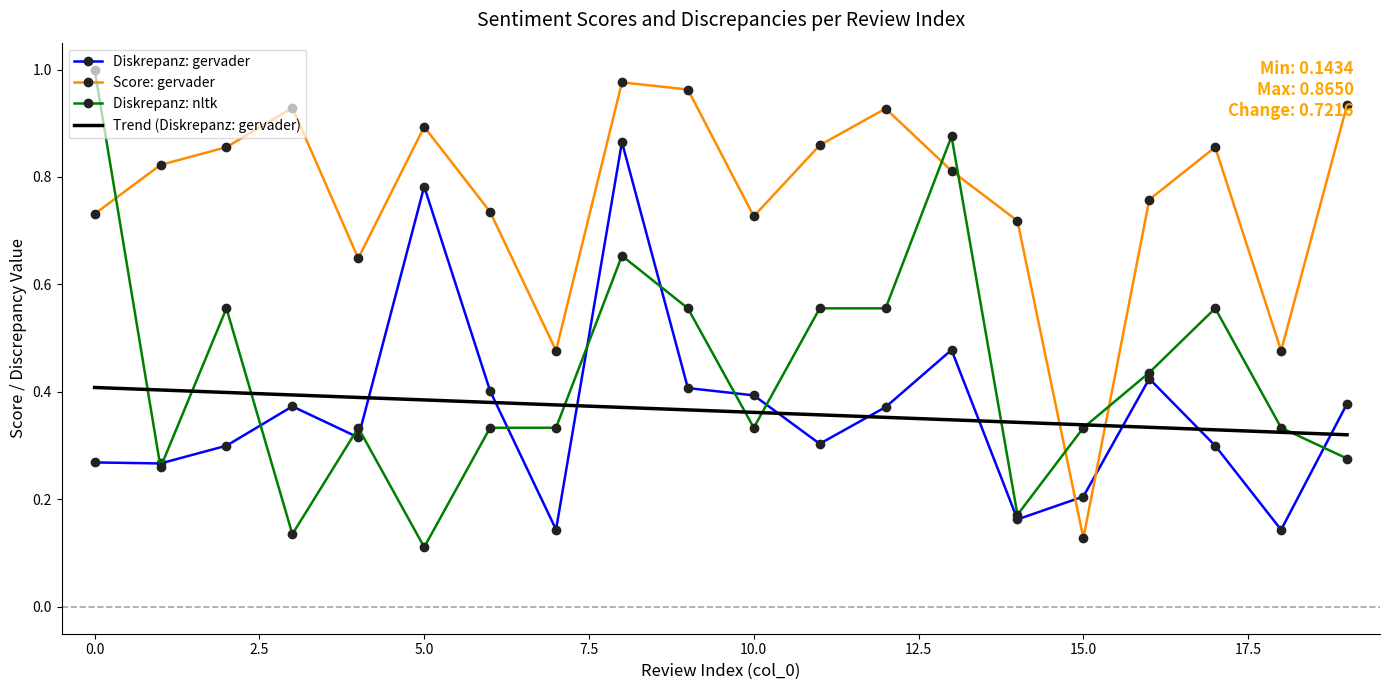

Which series has the largest range (max minus min)?

Diskrepanz: nltk